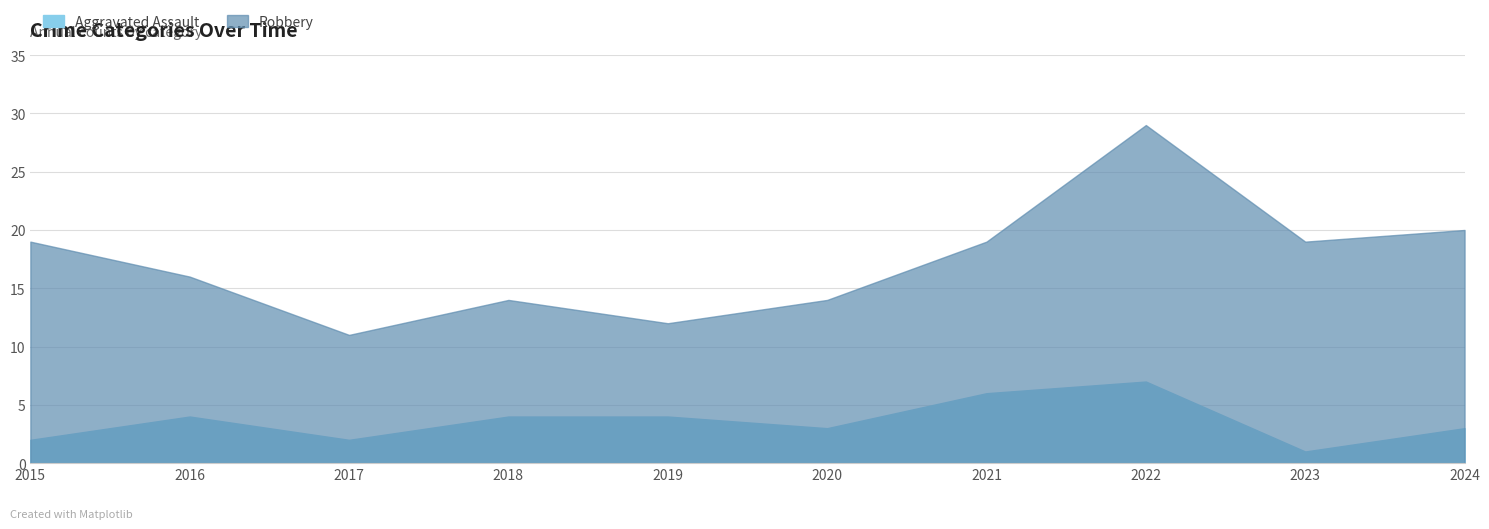

What is the average value of the Aggravated Assault series?

4